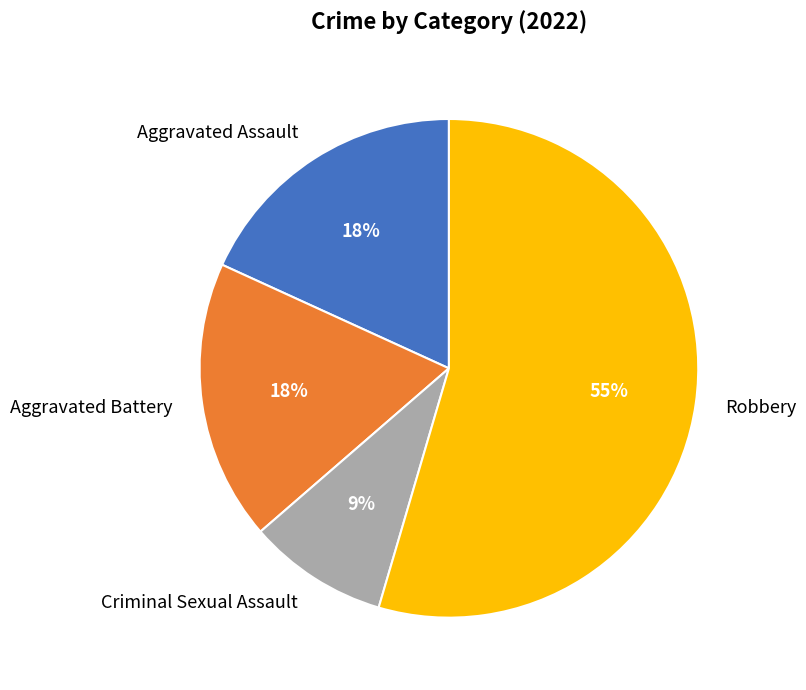

To the nearest percent, what percentage of the pie is Robbery?

55%